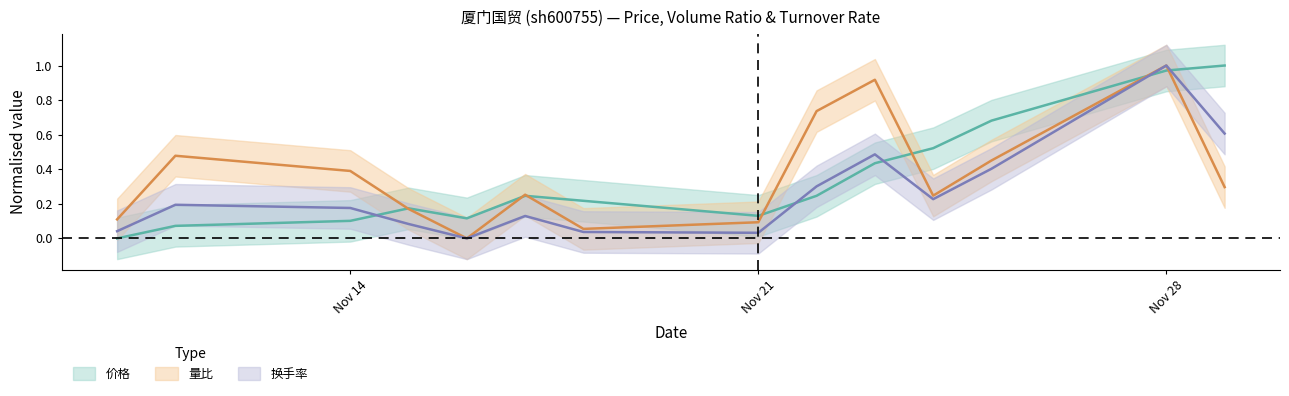

True or false: 量比 has a value of 0.4 at 2022-11-14.

True